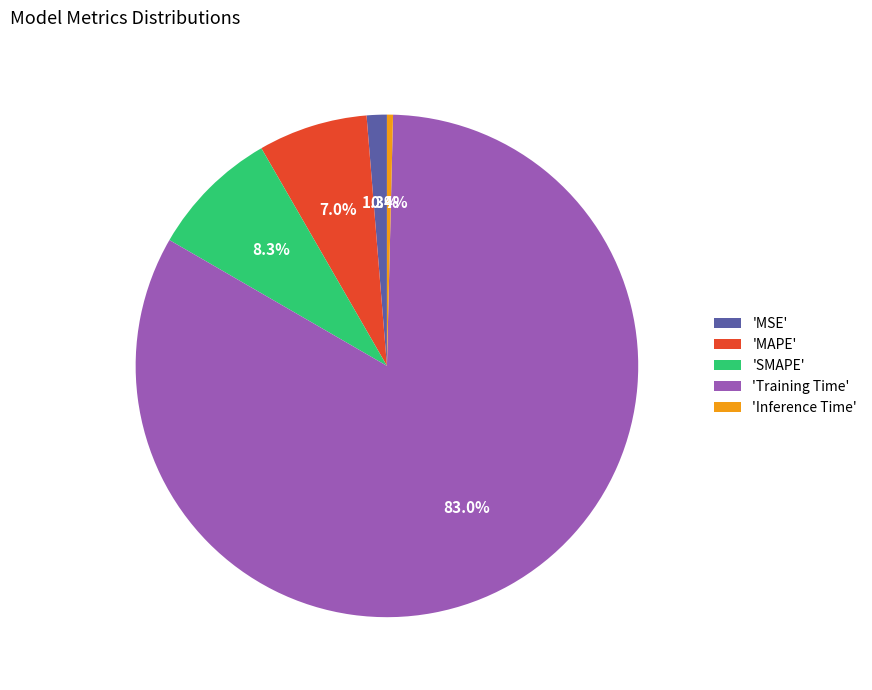

Which category has the smallest portion of the pie?

'Inference Time'